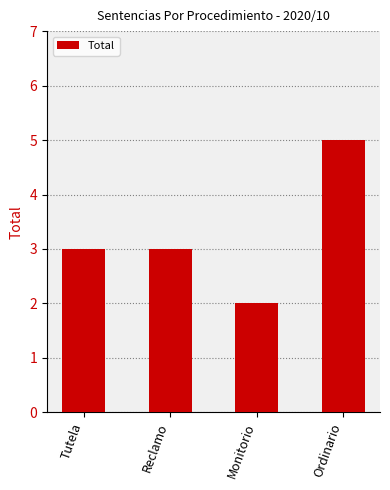

What is the sum of all values?

13